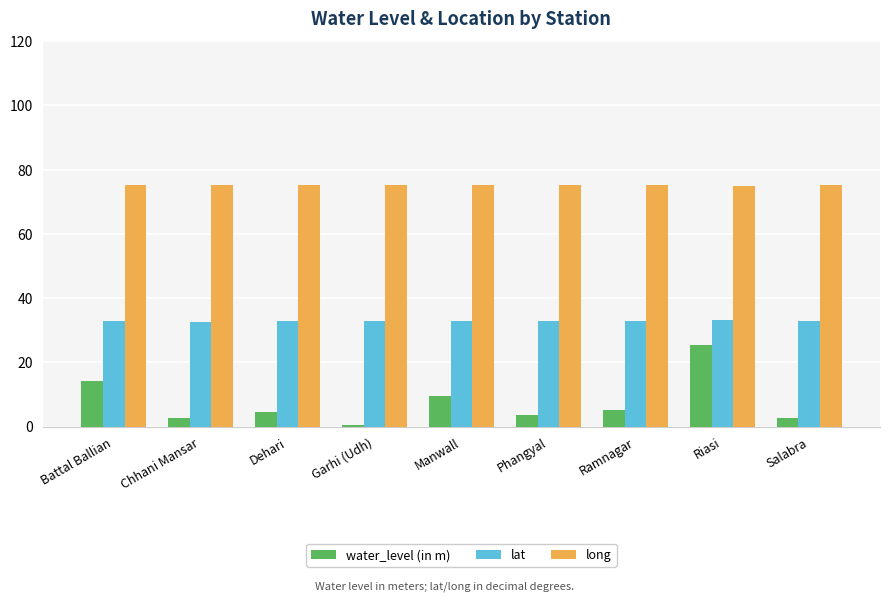

The value of water_level (in m) at Battal Ballian is 24.0. True or false?

False